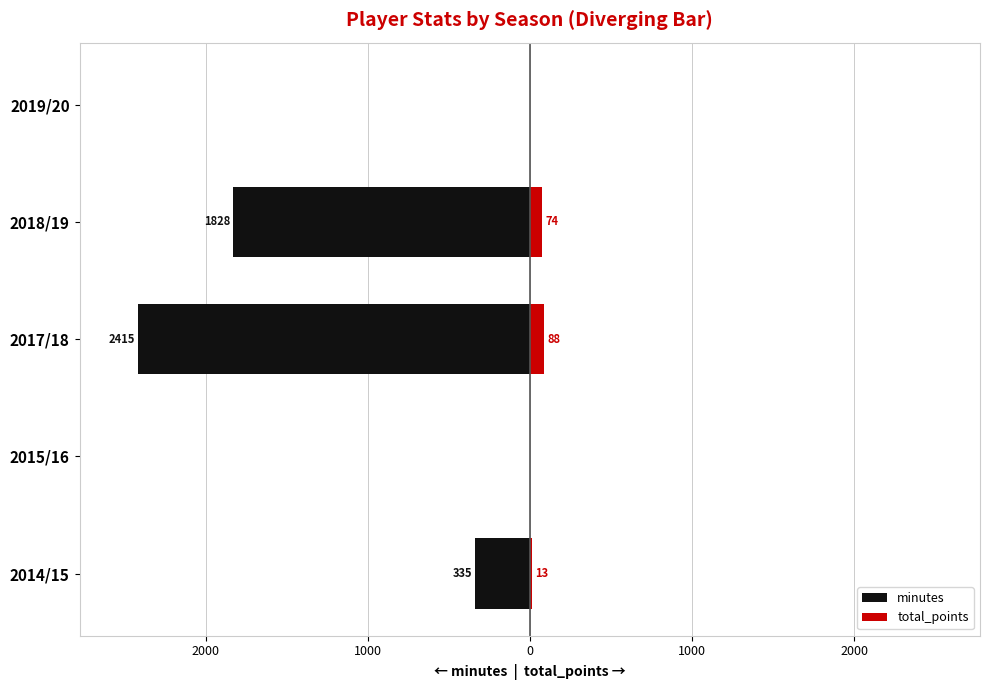

What is the sum of all total_points values?

175